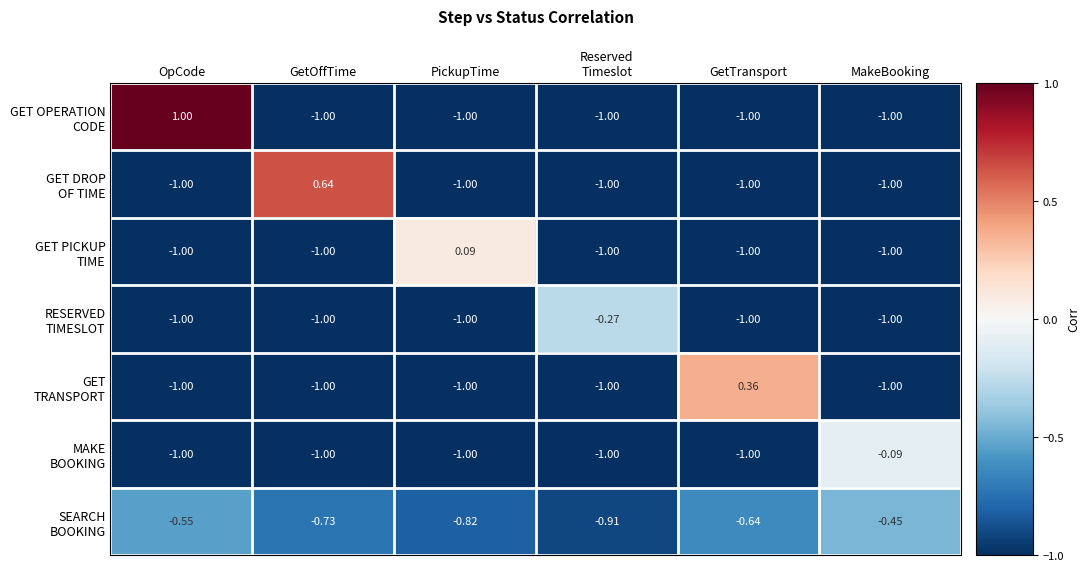

At which category is the sum across all series the highest?

OpCode